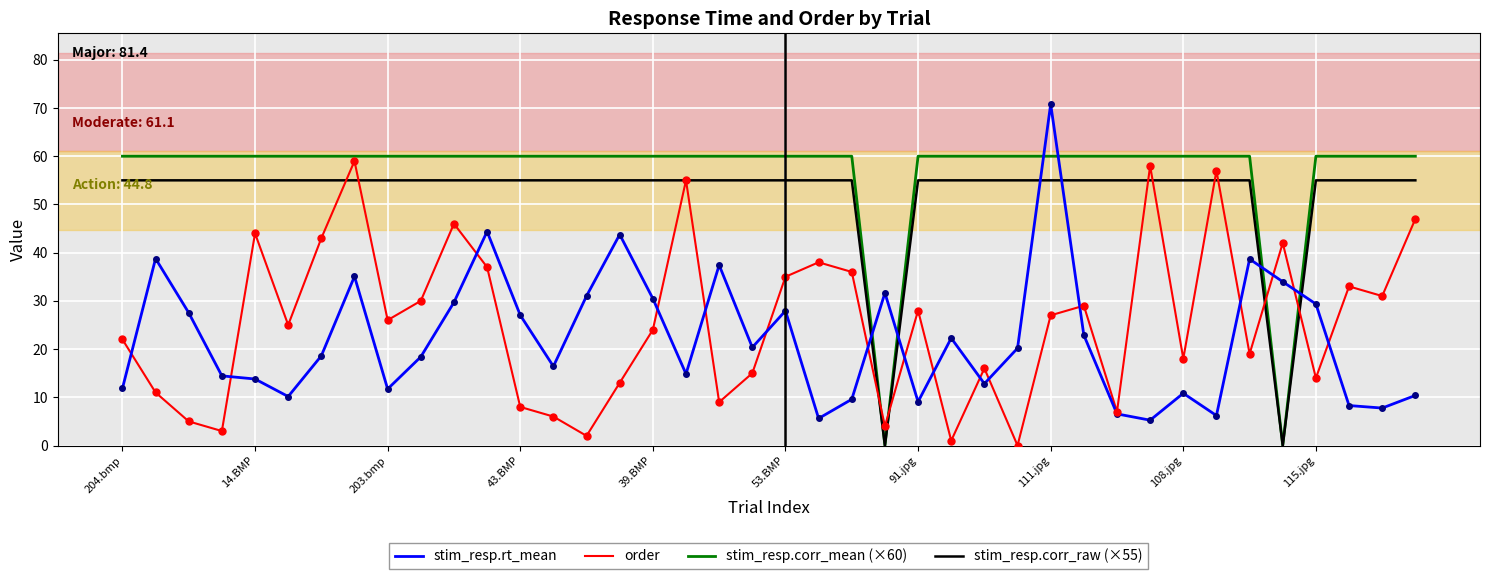

Which series has the widest spread of values?

stim_resp.rt_mean